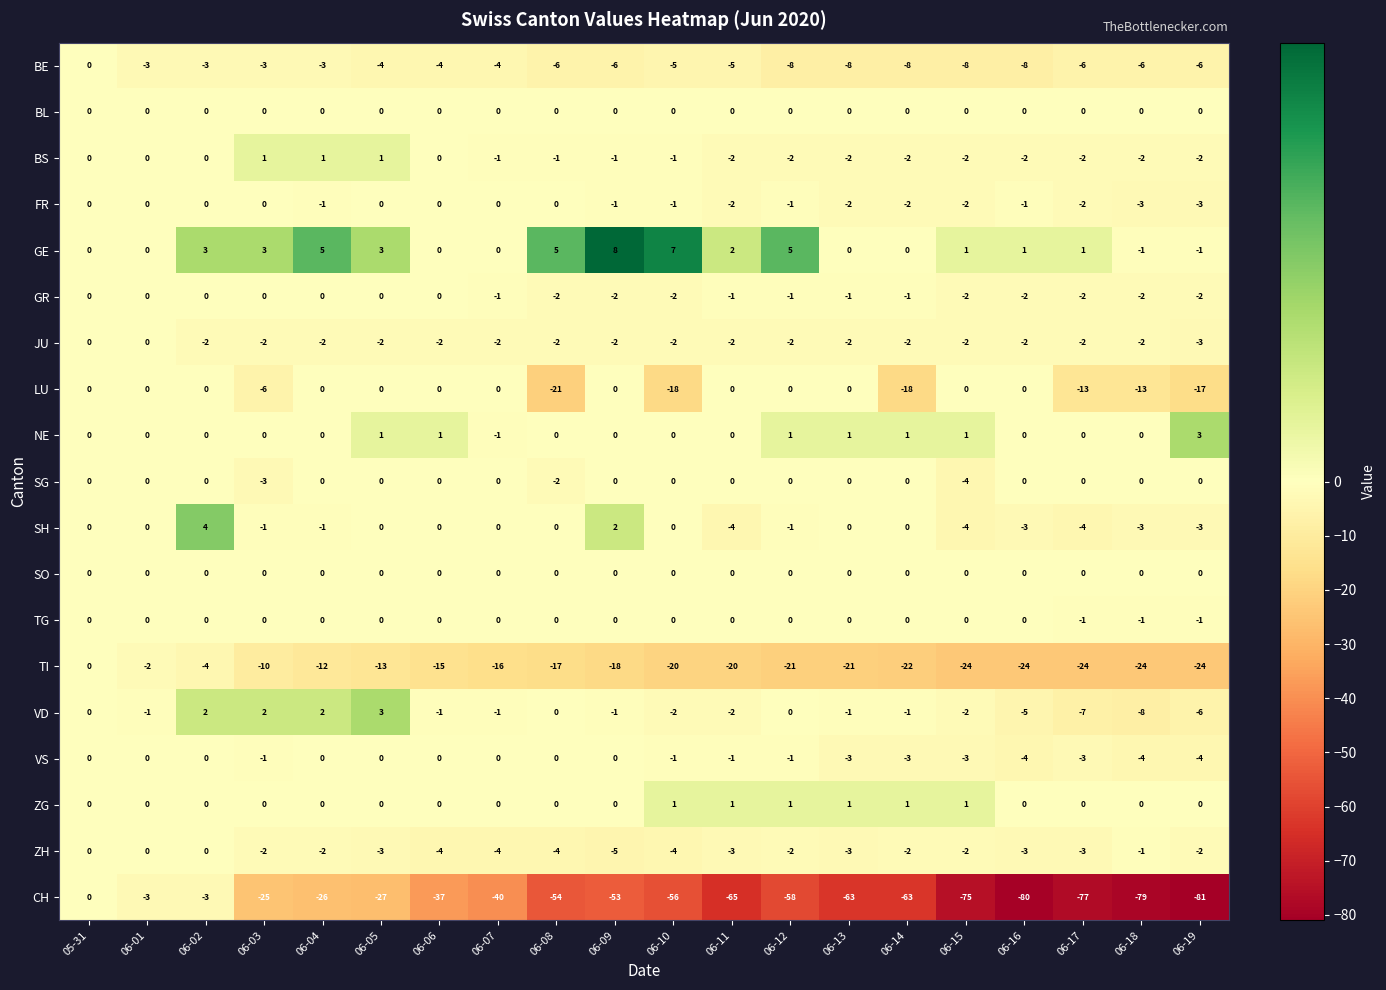

The VD series shows 0 at 05-31. True or false?

True